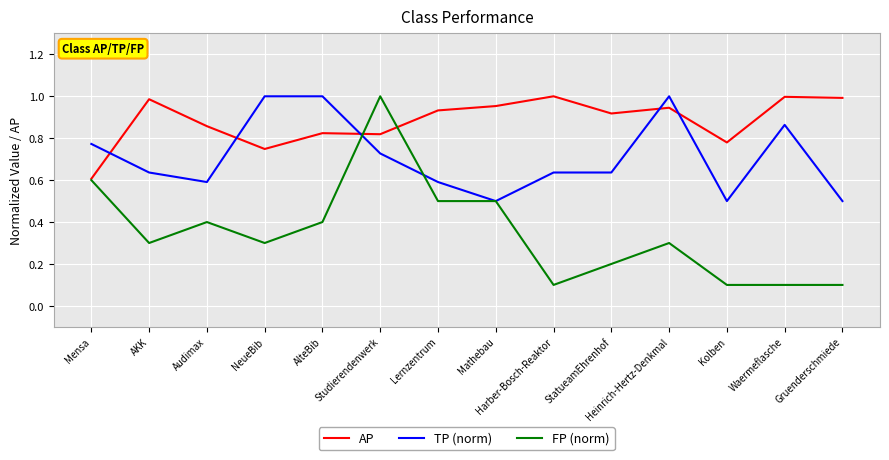

Which series changed the most between Studierendenwerk and Harber-Bosch-Reaktor?

FP (norm)